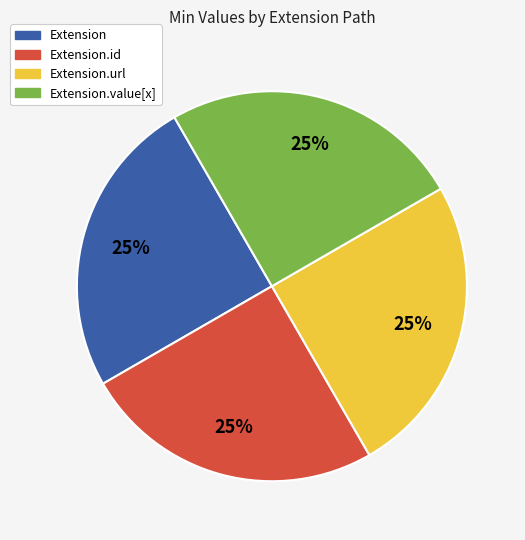

Does Extension represent more than half of the total?

No